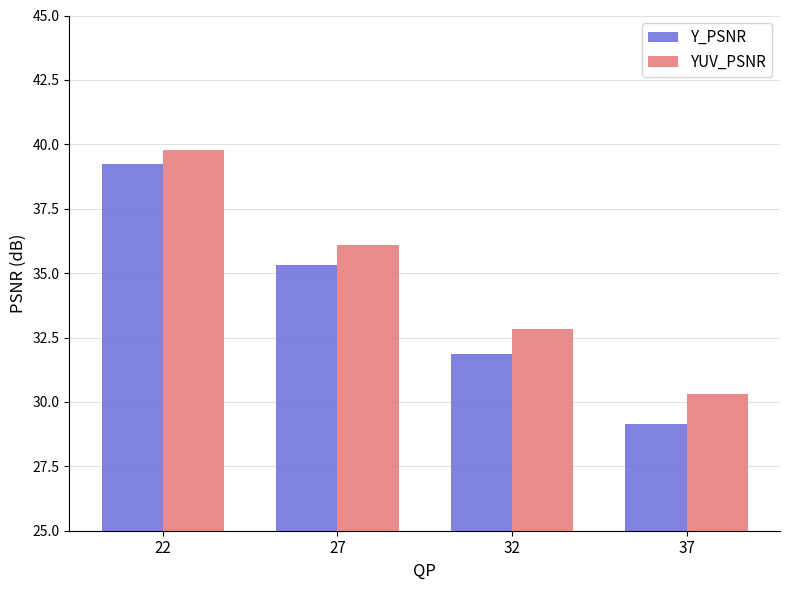

Count the number of data series in this chart.

2